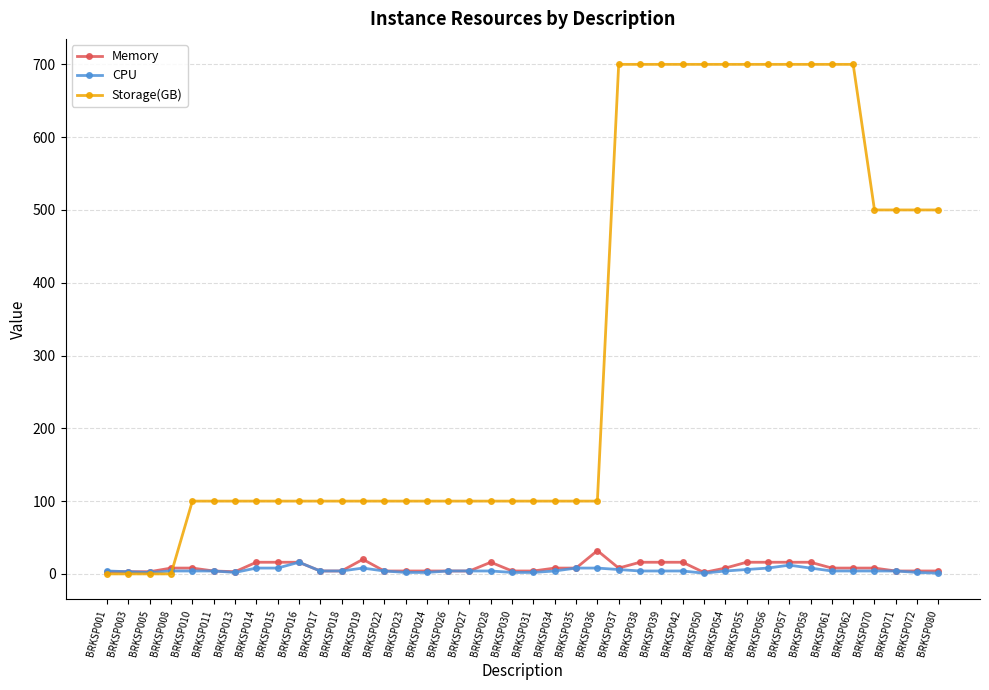

What is the greatest value displayed?

700